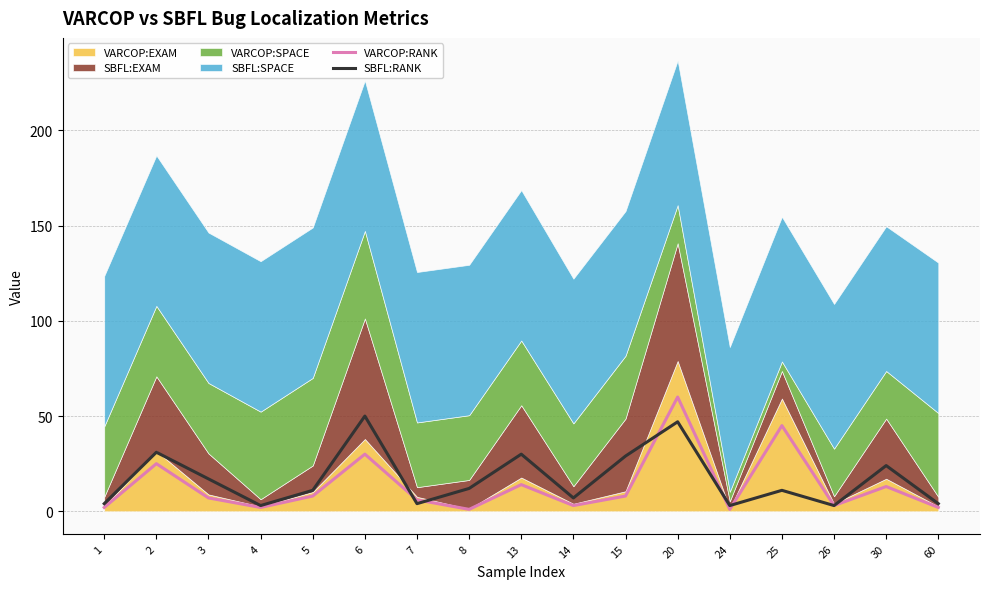

Between which two adjacent categories do VARCOP:RANK and SBFL:RANK first intersect?

6 and 7